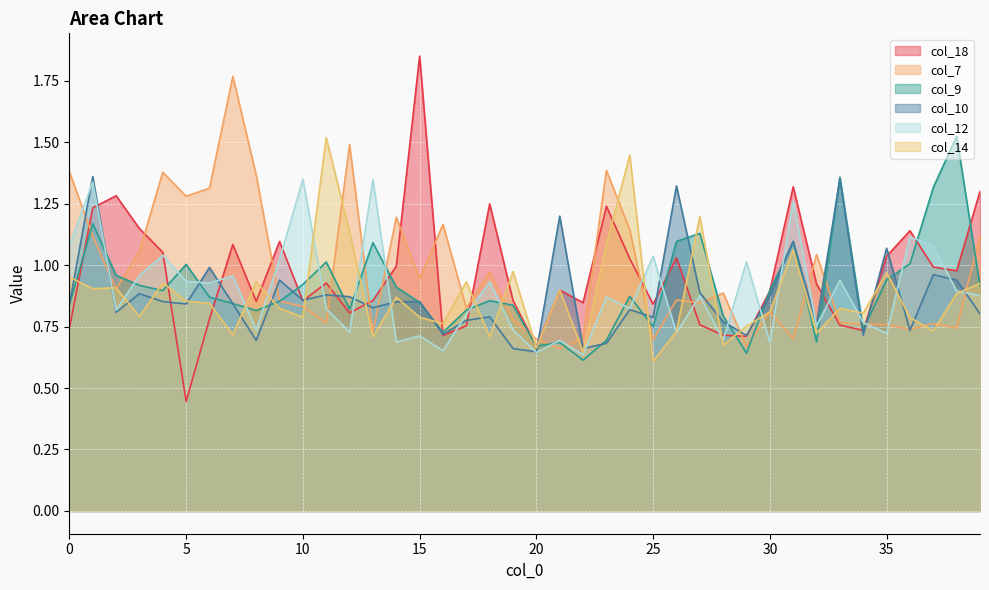

Which series has the largest range (max minus min)?

col_18